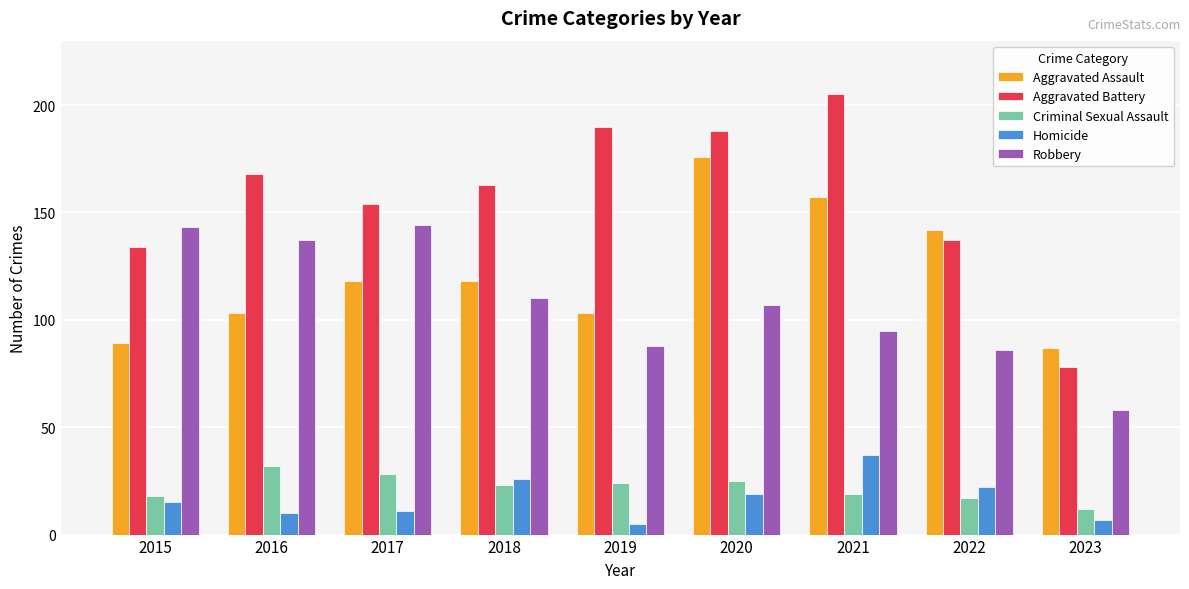

Count the Aggravated Assault values in the range 103 to 142.

5